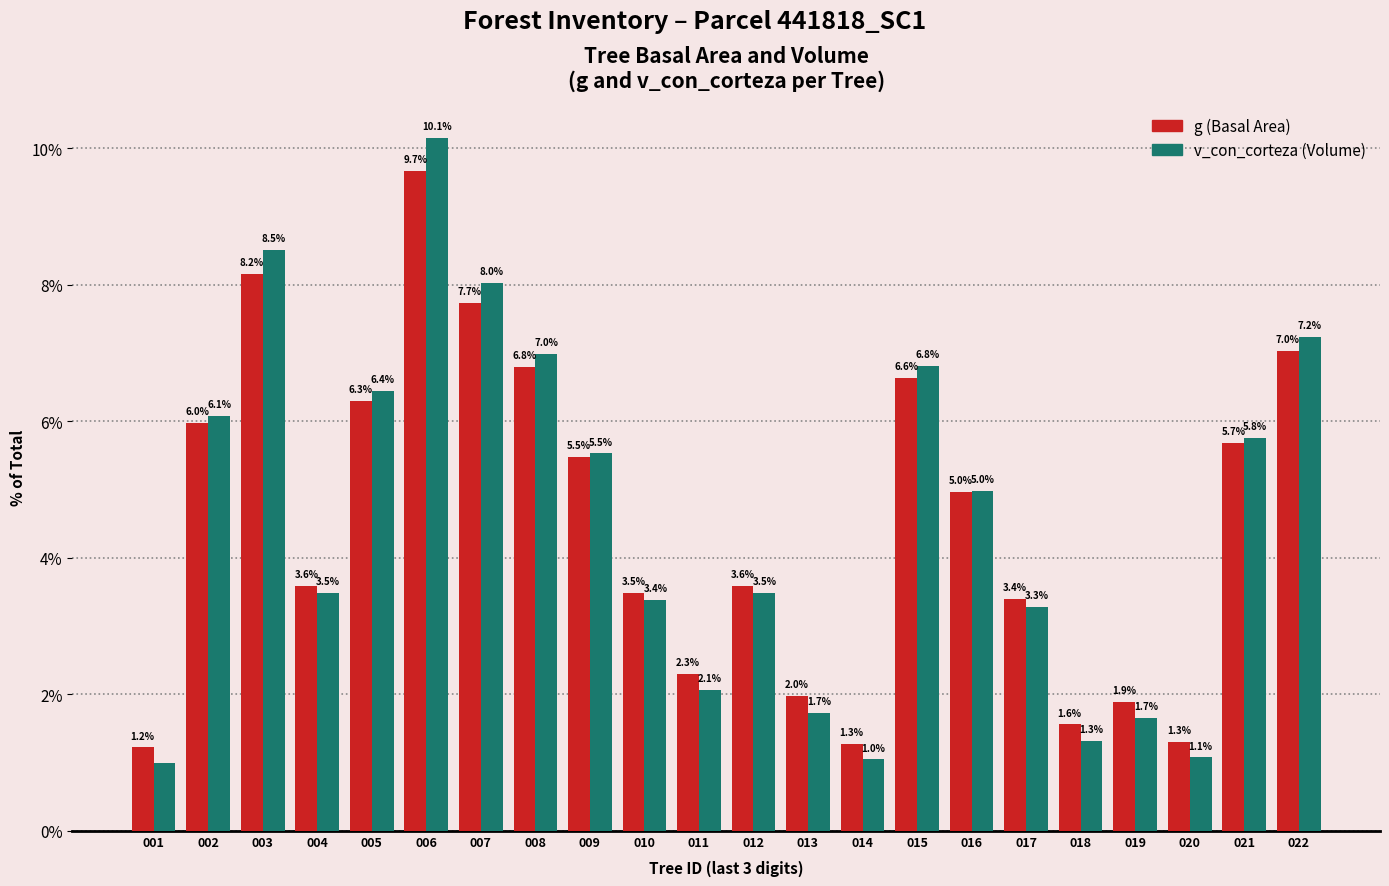

What is the highest value of the g (Basal Area) series?

9.7